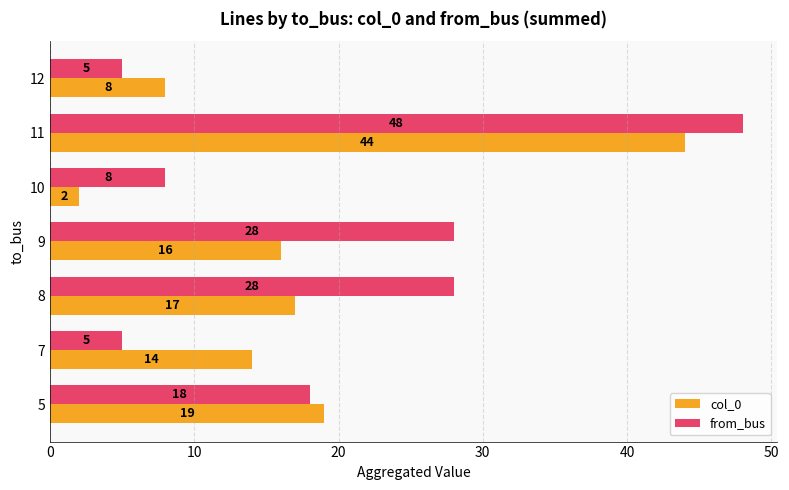

What is the approximate value of col_0 at 8, to the nearest 10?

20